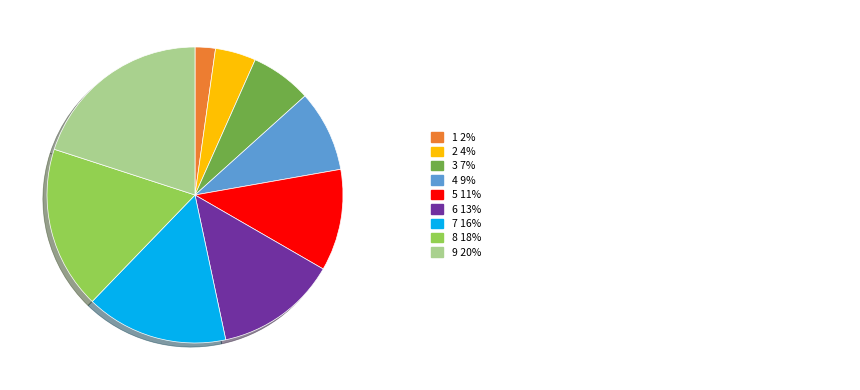

Does any single category account for the majority?

No